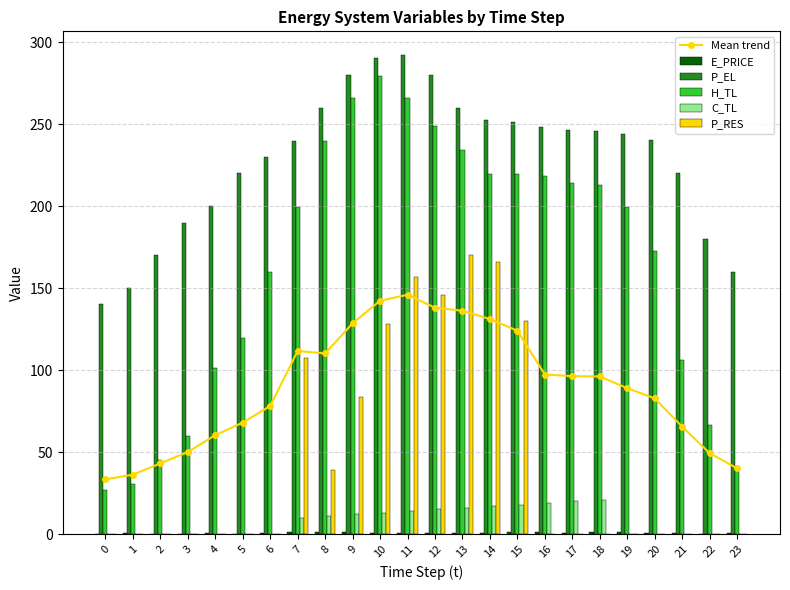

Reading left to right, extract all data points from this chart.

Mean trend: 33.4	36.2	43.1	50.0	60.3	68.0	78.1	111.6	110.2	128.5	142.3	145.9	138.0	136.2	131.1	124.0	97.3	96.3	96.1	89.0	82.7	65.5	49.4	40.1
E_PRICE: 0.3	0.4	0.2	0.3	0.4	0.2	0.9	1.1	1.1	1.0	0.7	0.7	0.7	0.8	0.9	1.2	1.3	0.9	1.0	1.2	0.7	0.8	0.3	0.5
P_EL: 140.0	150.0	170.0	190.0	200.1	220.0	230.1	240.0	260.0	280.0	290.0	292.0	280.0	260.1	252.4	251.2	248.0	246.4	245.6	244.0	240.0	220.0	180.0	160.0
H_TL: 26.6	30.6	45.3	59.9	101.2	119.7	159.7	199.5	239.5	266.0	279.4	266.1	248.7	234.1	219.5	219.5	218.2	214.2	212.9	199.6	172.9	106.4	66.5	39.9
C_TL: 0.0	0.0	0.0	0.0	0.0	0.0	0.0	10.0	11.0	12.0	13.0	14.0	15.0	16.0	17.0	18.0	19.0	20.0	21.0	0.0	0.0	0.0	0.0	0.0
P_RES: 0.0	0.0	0.0	0.0	0.0	0.0	0.0	107.6	39.3	83.4	128.2	156.9	145.8	170.0	165.6	130.2	0.0	0.0	0.0	0.0	0.0	0.0	0.0	0.0